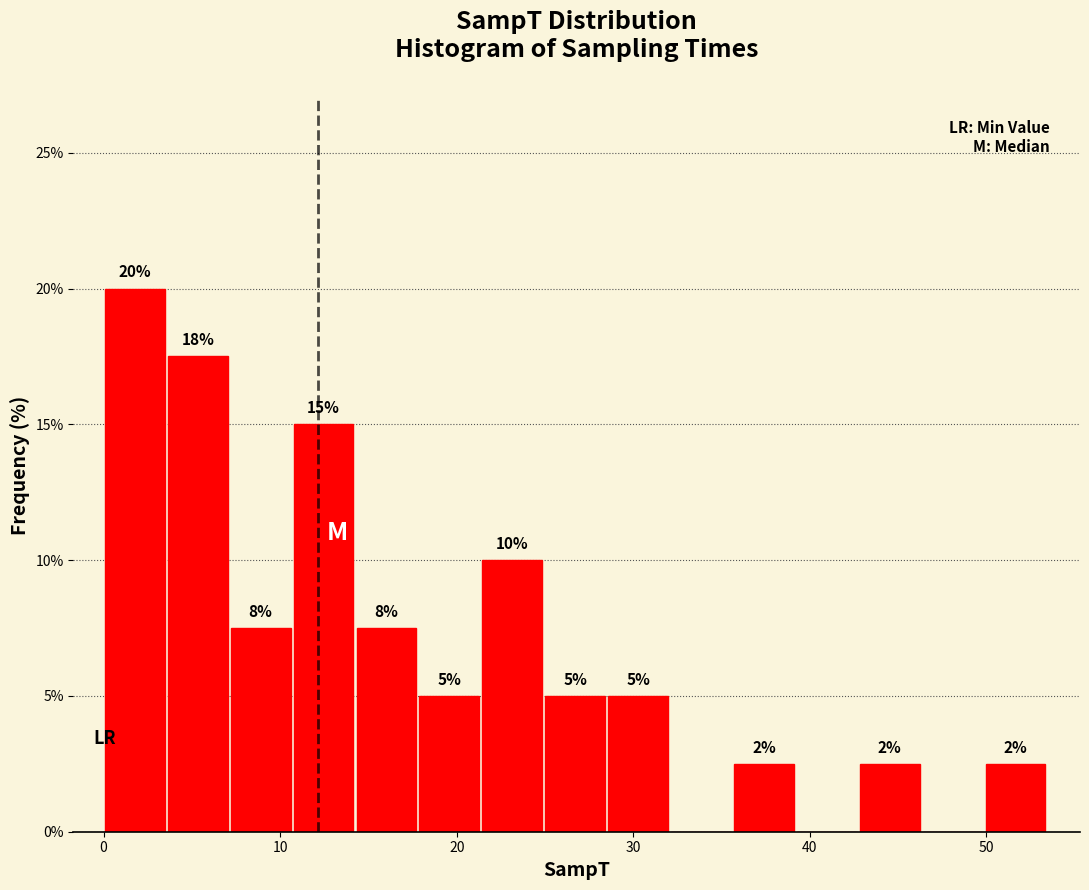

Read against the x-axis, roughly where is the centre of the tallest bar?

2